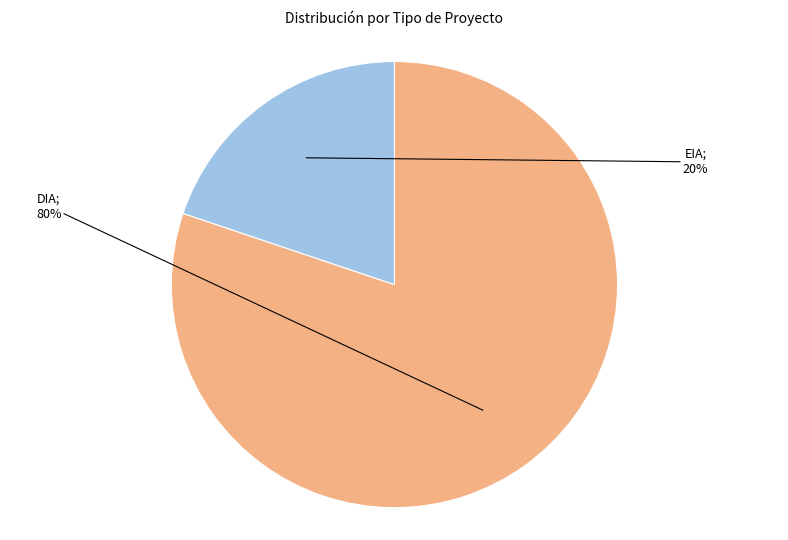

To the nearest percent, what is the difference between the largest and smallest slice percentages?

60%